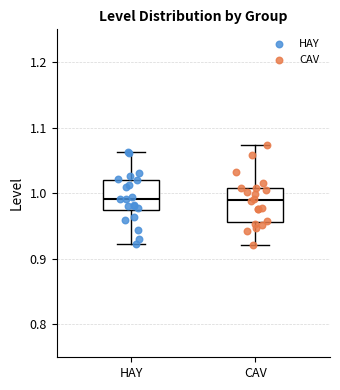

Where is the lower edge of the box for HAY on the y-axis? The values are not printed on the chart, so give them approximately, as read against the axis.

0.97